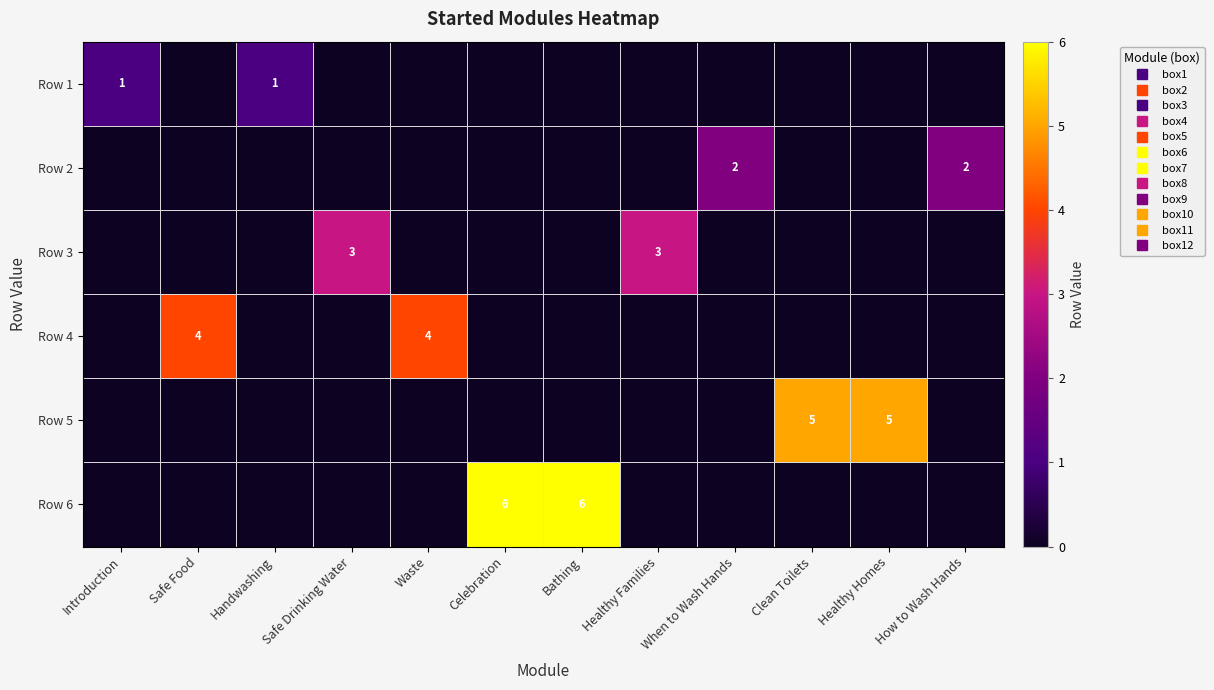

What is the average value of the Row 5 series?

1